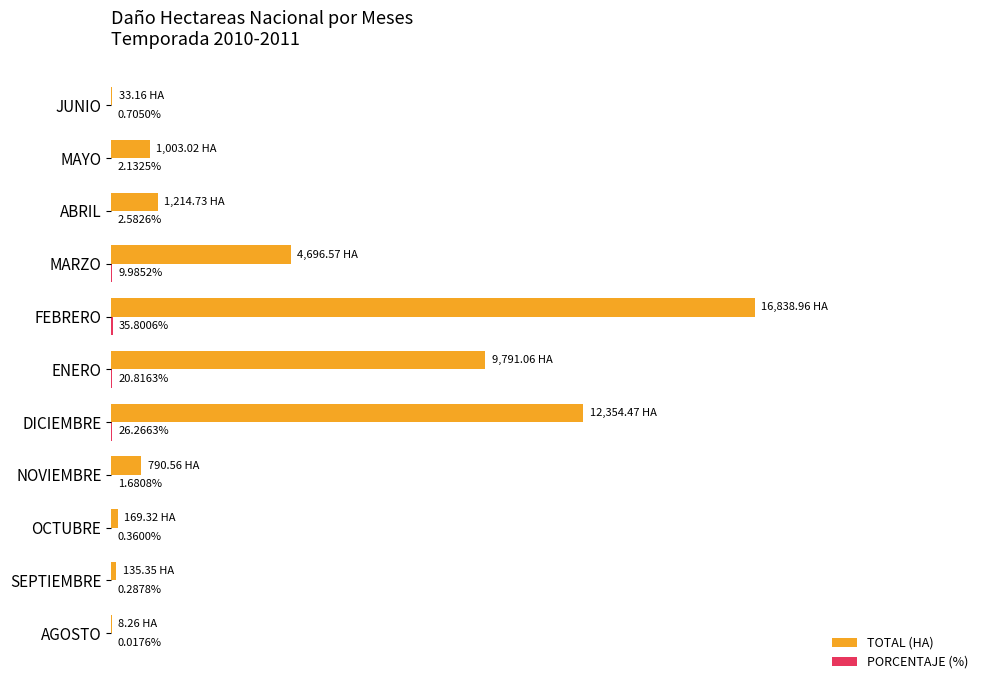

Which category has the highest value across all series?

FEBRERO